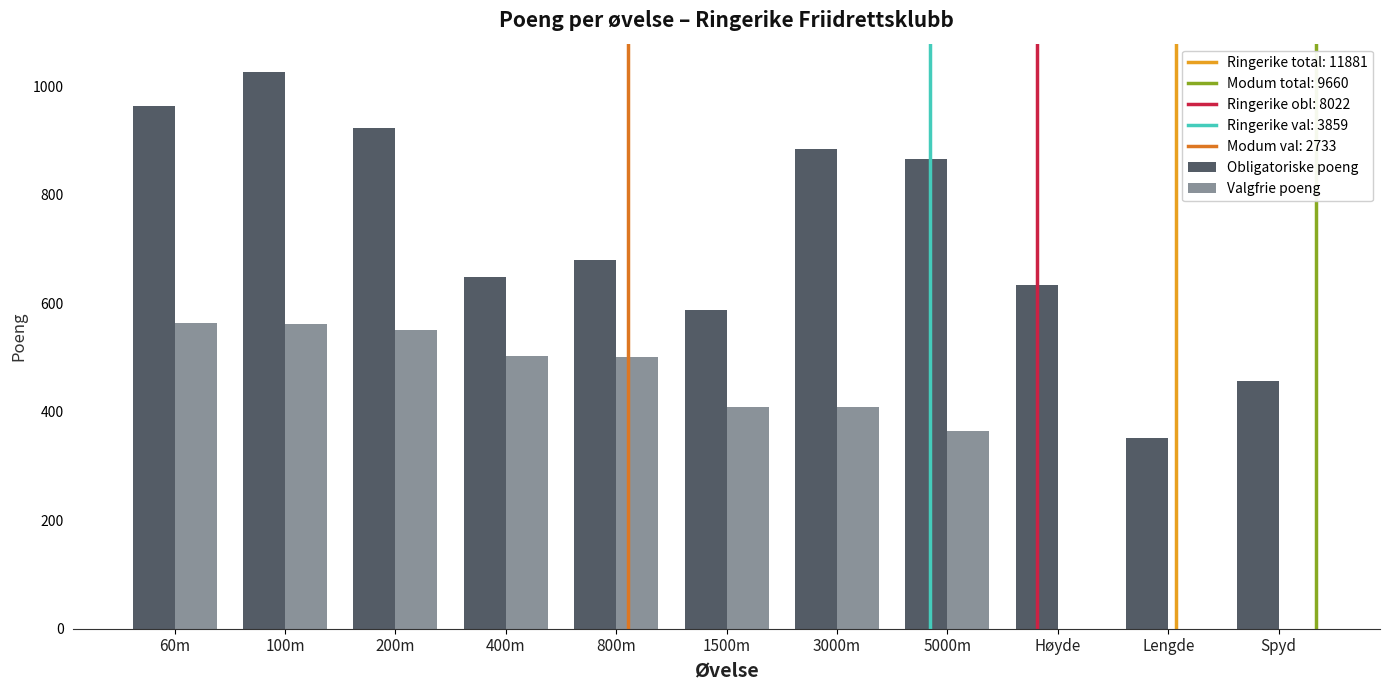

At which label is Valgfrie poeng closest to 282?

5000m